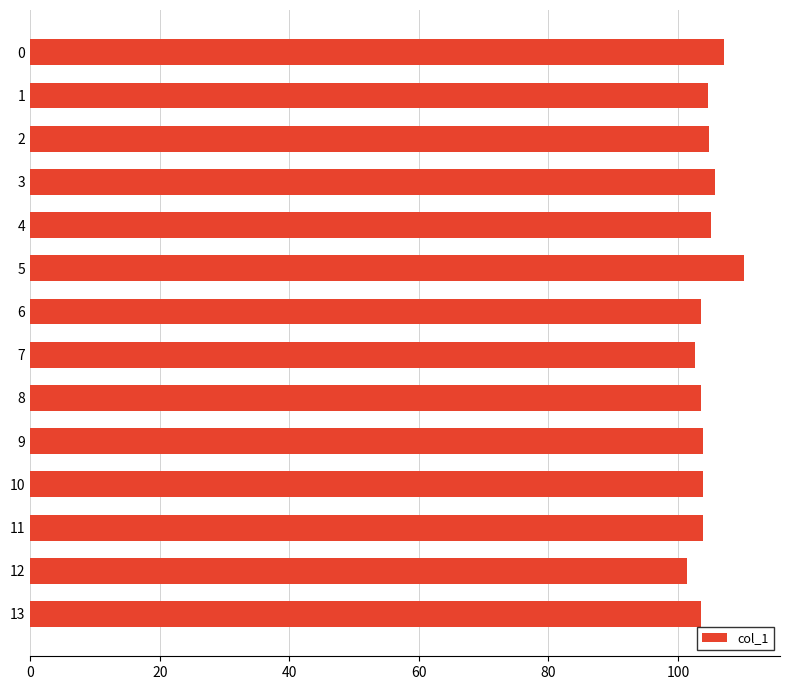

What is the maximum value shown in the chart?

110.3